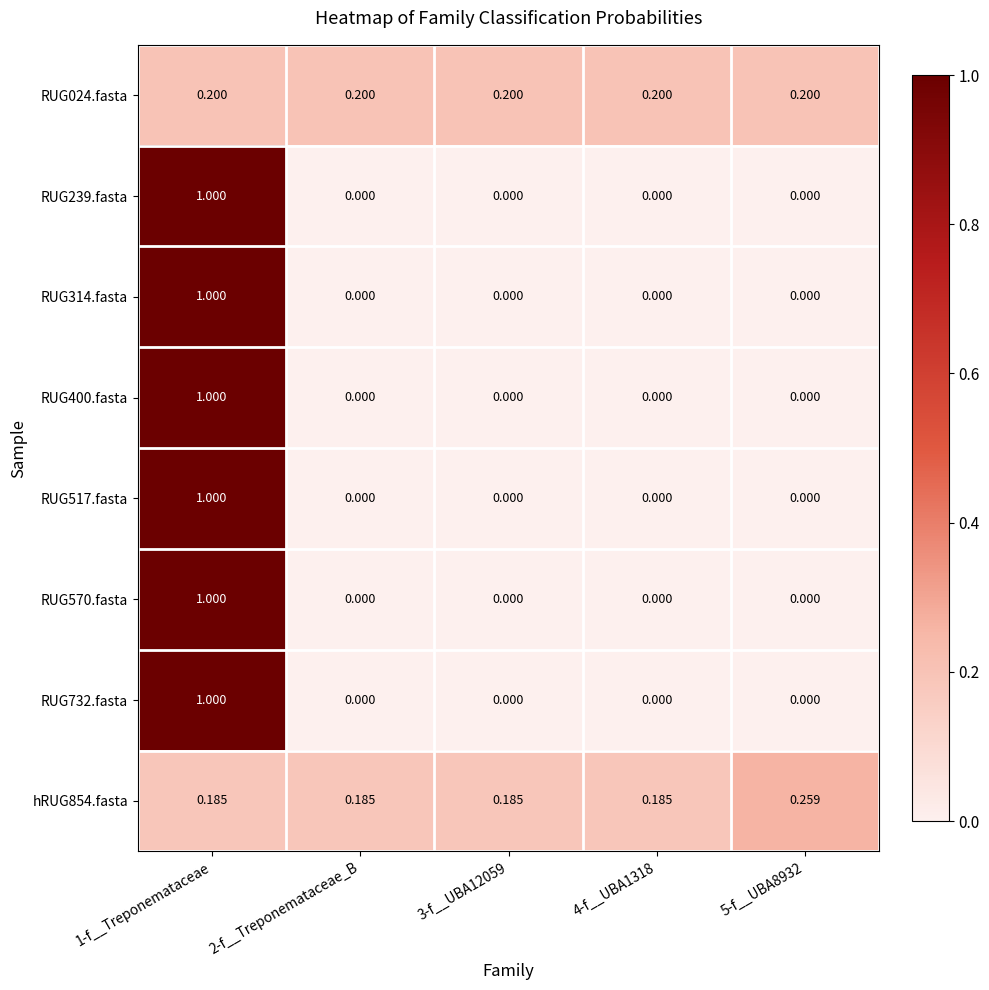

Is the value of hRUG854.fasta at 5-f__UBA8932 greater than the value of RUG517.fasta at 5-f__UBA8932?

Yes